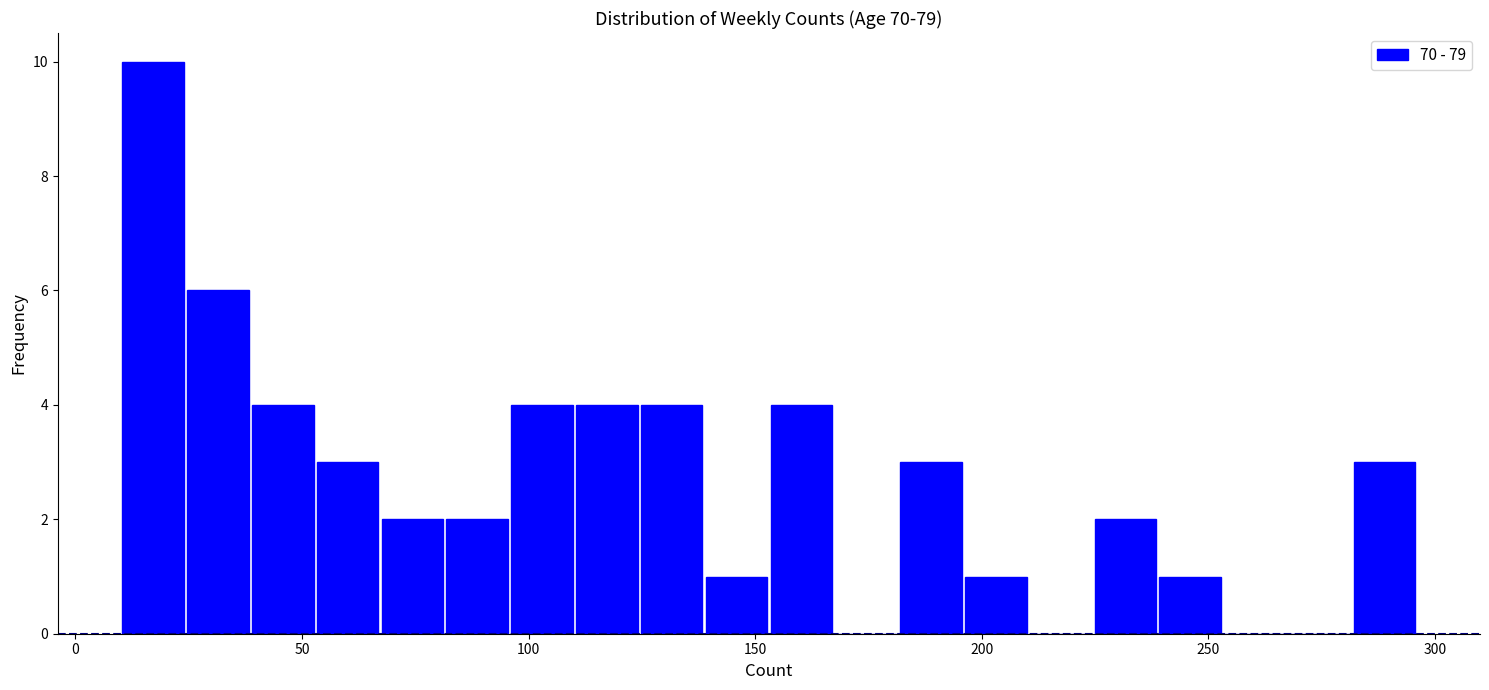

Read against the x-axis, roughly where is the centre of the tallest bar?

15